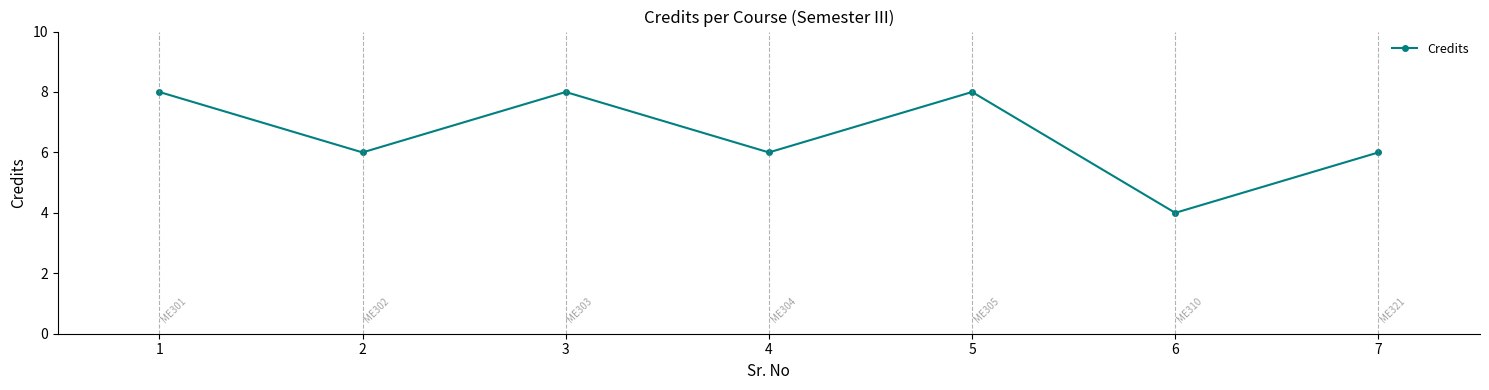

The value at 1 is 8. True or false?

True